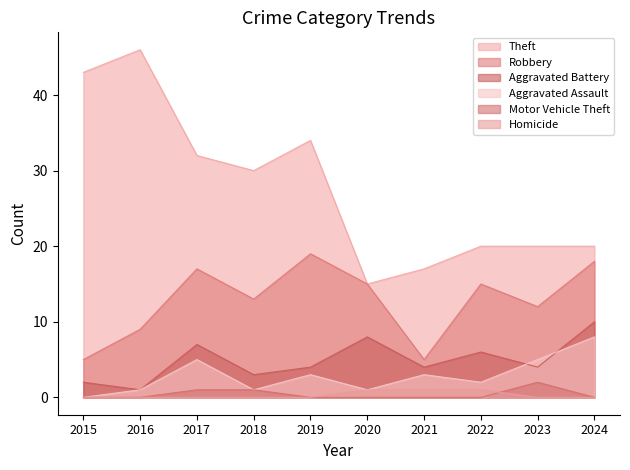

Where is the first local maximum for Robbery?

2017